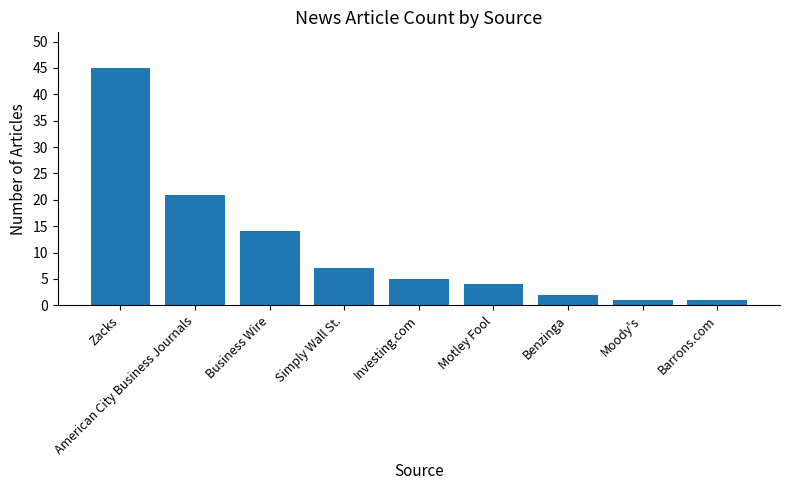

How many categories are shown in the chart?

9